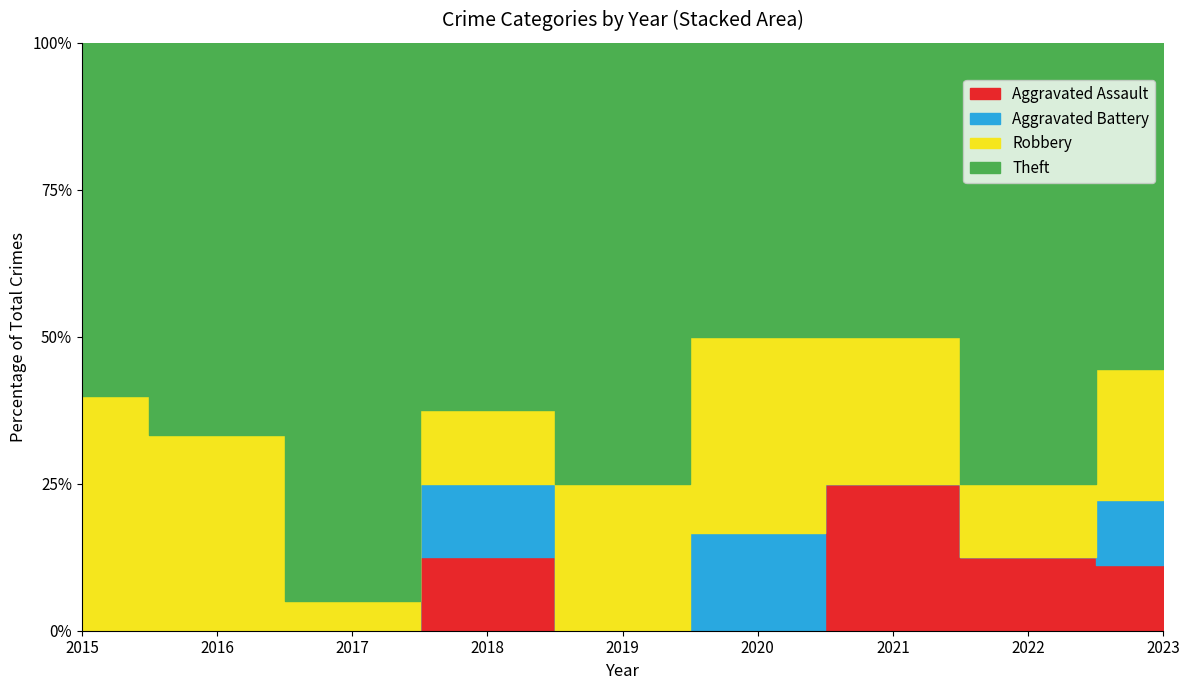

What is the difference between the second highest and second lowest values in the Theft series?

4